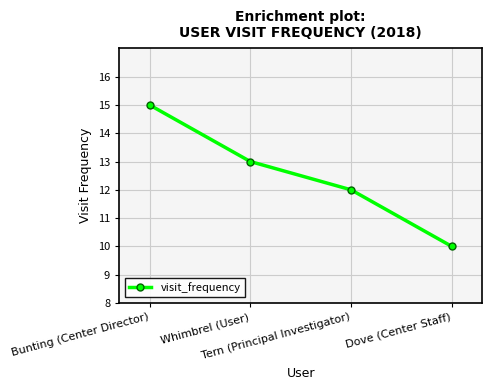

At which category does the chart reach its peak across all series?

Bunting (Center Director)